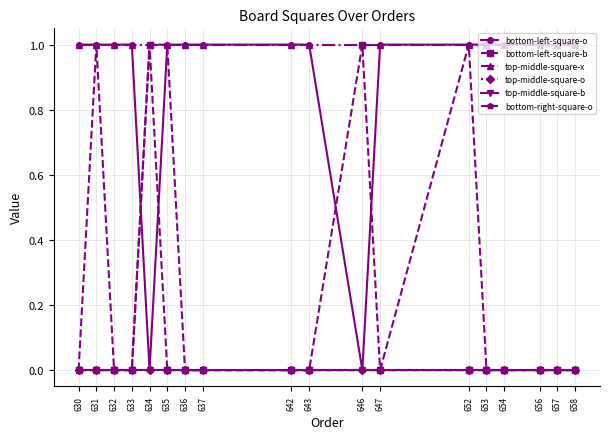

Does the chart have visible grid lines?

Yes